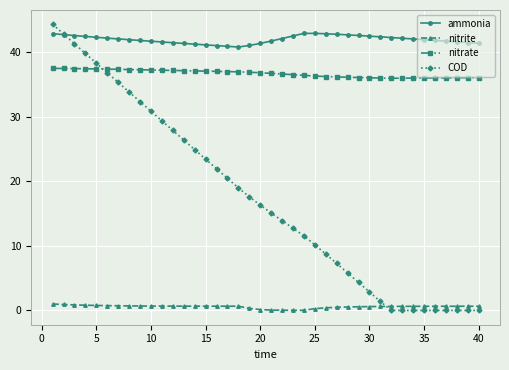

At how many categories does at least one series exceed 21?

40